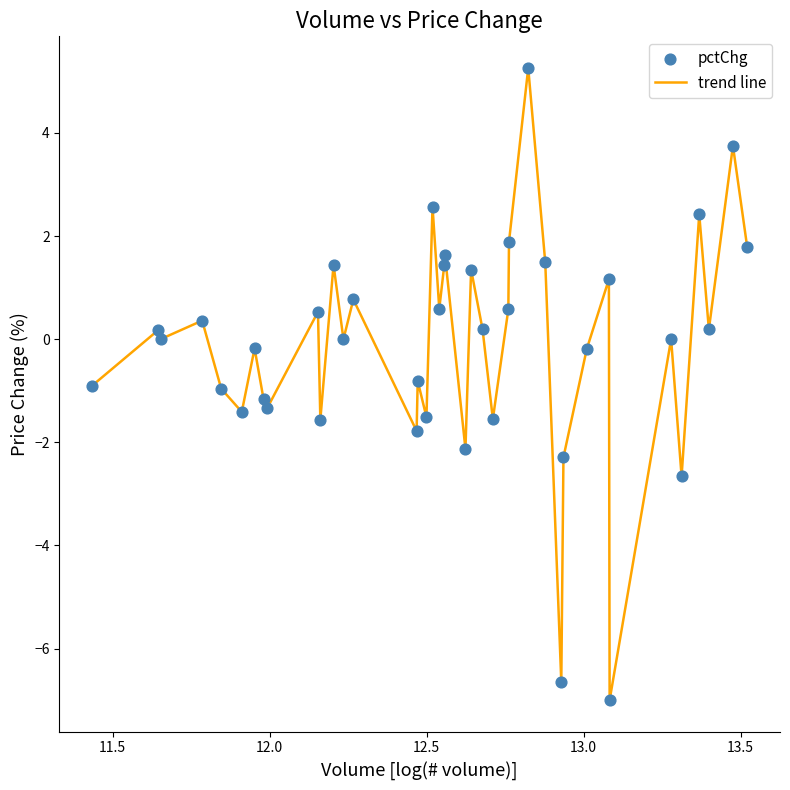

What is the smallest value displayed?

-7.0